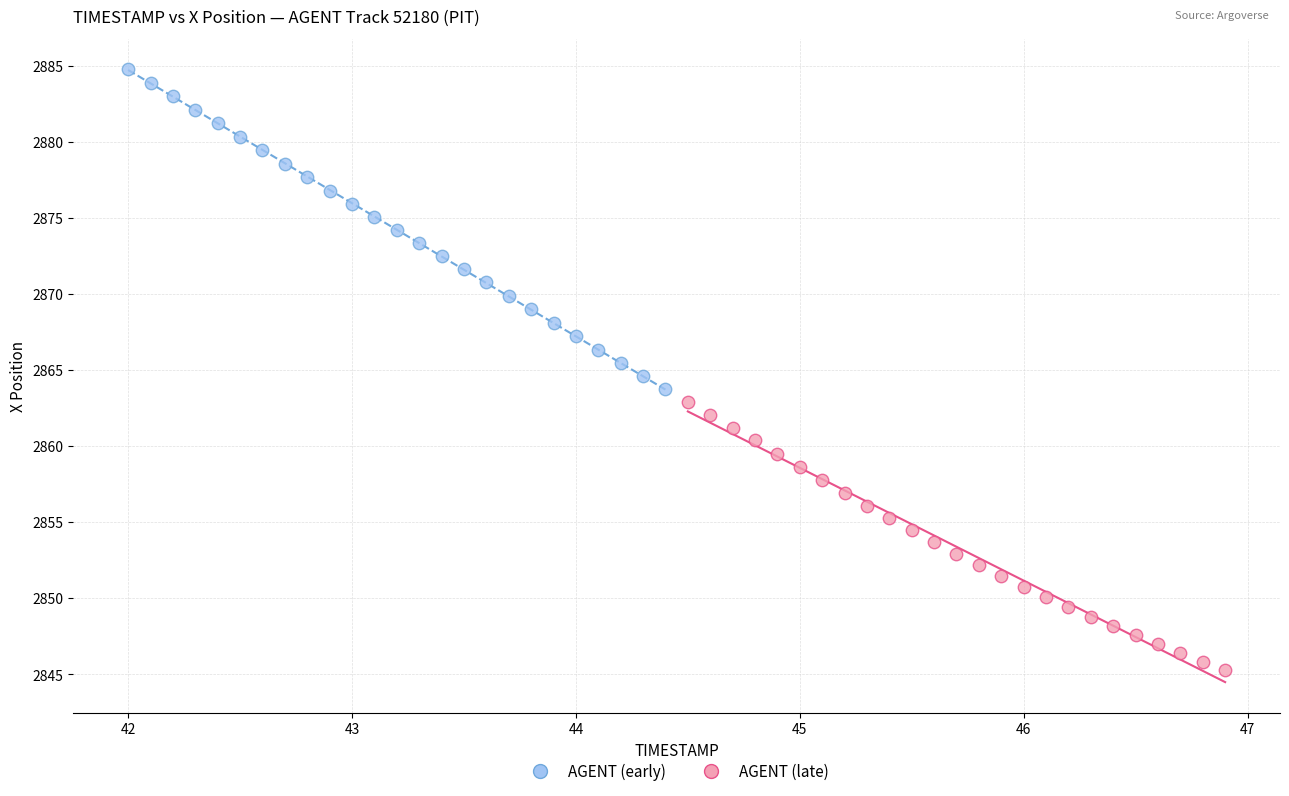

Which series contains the highest Y value?

AGENT (early)